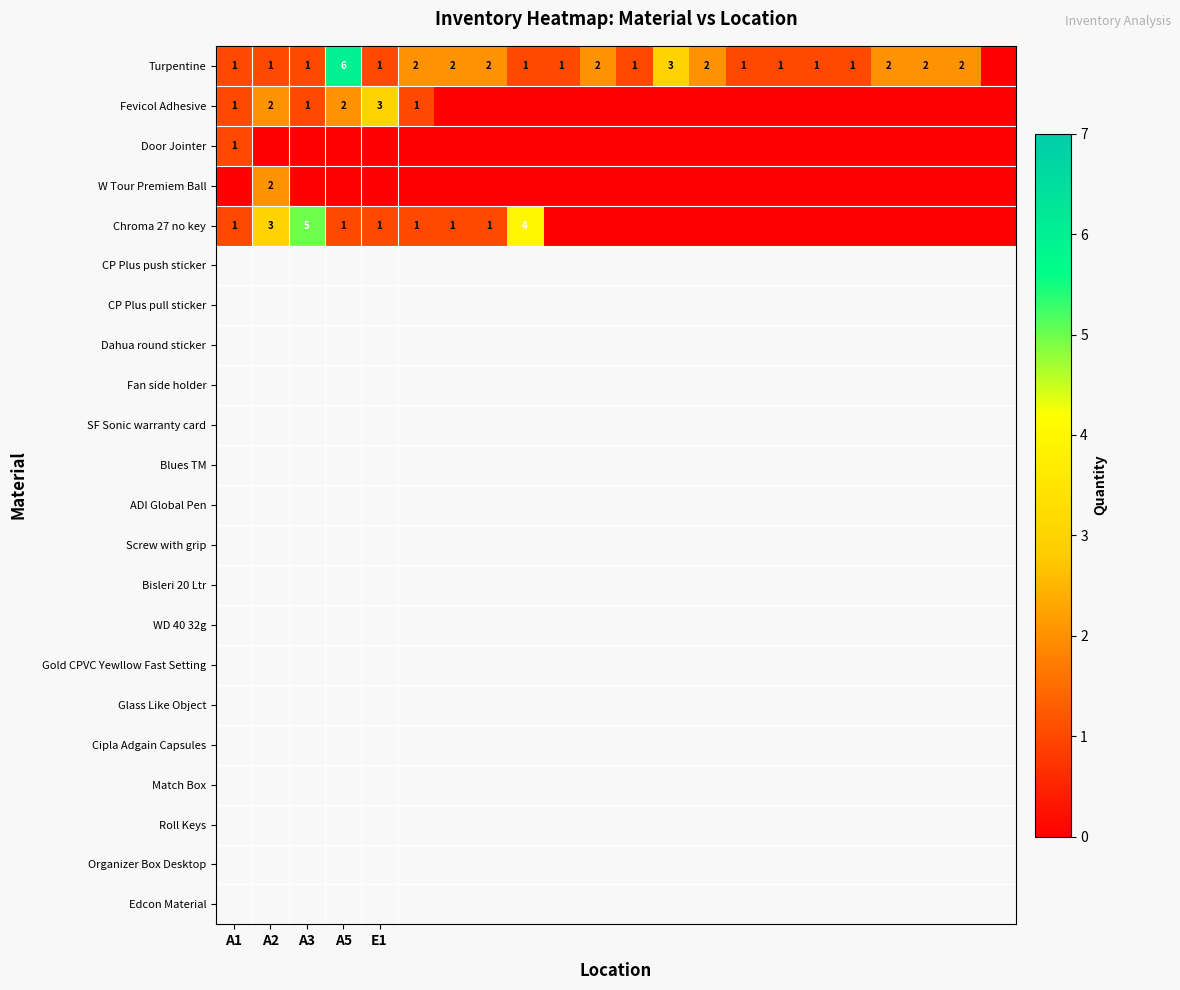

What is the total value across all series at 6?

3